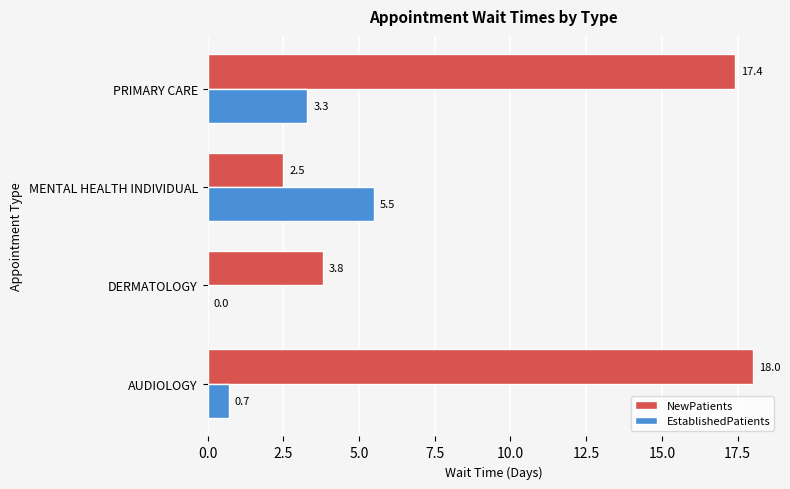

Where is NewPatients nearest to the value 10?

DERMATOLOGY